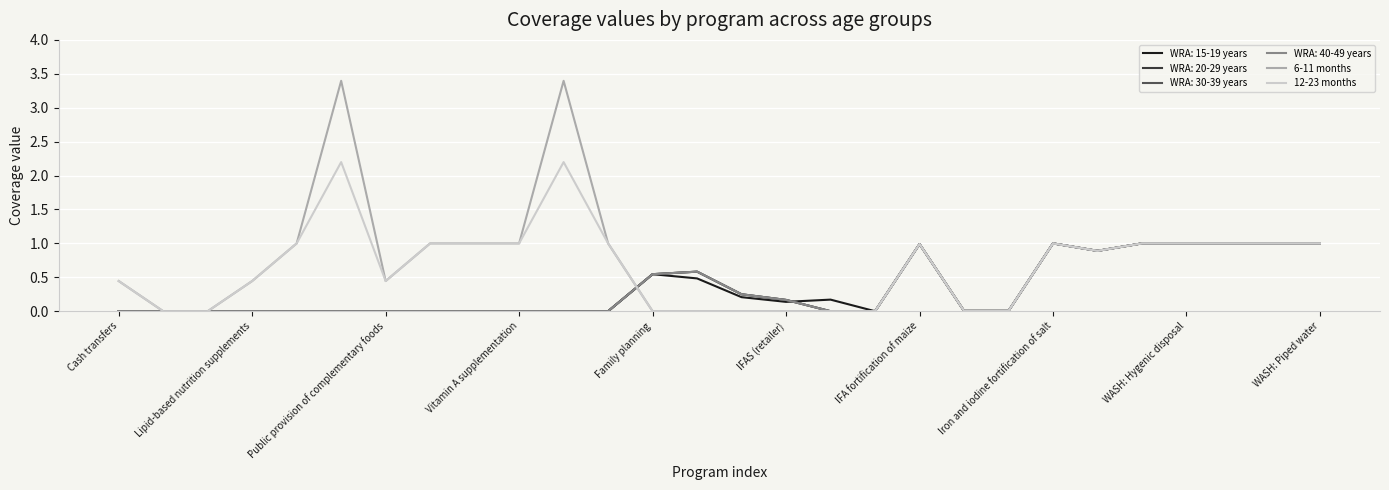

Does the chart display data point markers on the line(s)?

No